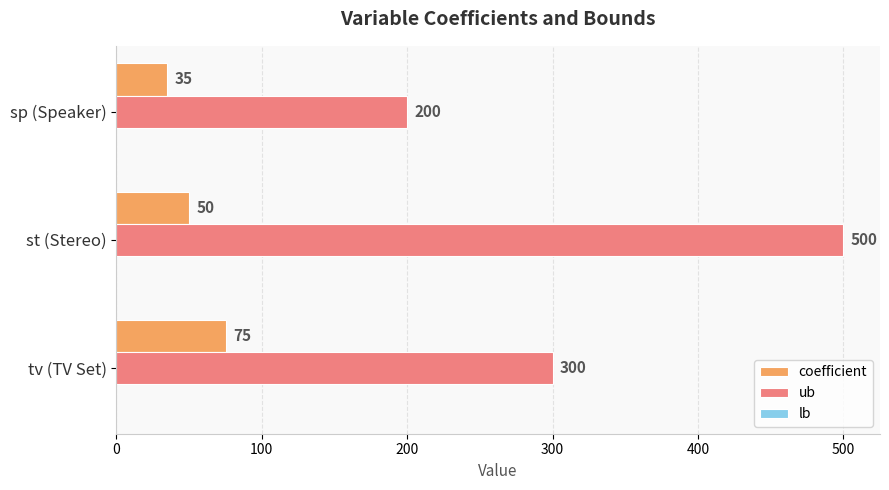

The value of ub at sp (Speaker) is 200. True or false?

True